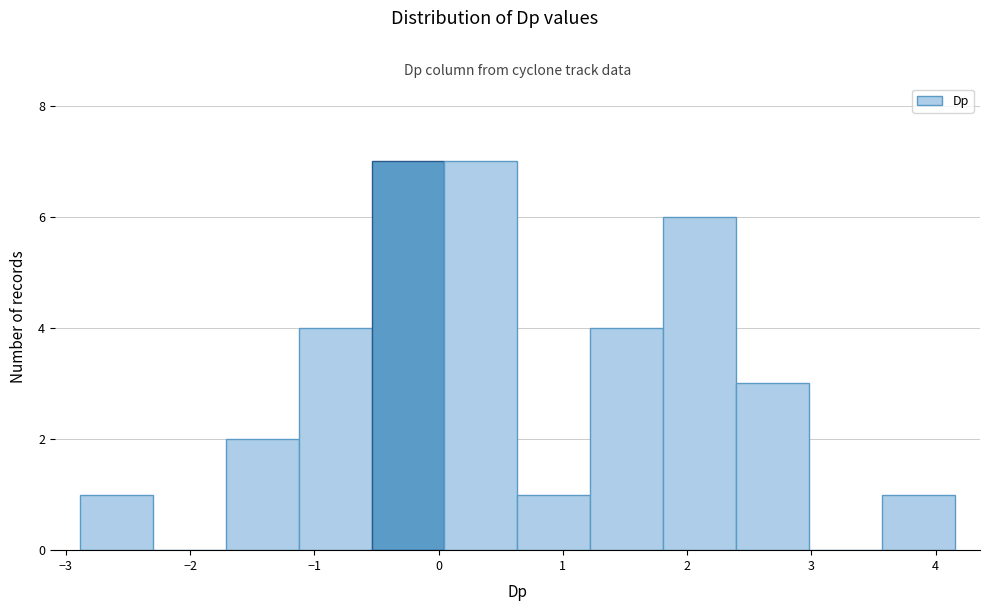

Reading left to right, transcribe this chart: for each bar, give the range it covers on the x-axis and its height. Neither the bar edges nor the heights are printed on the chart, so give them approximately, as read against the axes.

-2.9 to -2.3: 1
-2.3 to -1.7: 0
-1.7 to -1.1: 2
-1.1 to -0.5: 4
-0.5 to 0.0: 7
0.0 to 0.6: 7
0.6 to 1.2: 1
1.2 to 1.8: 4
1.8 to 2.4: 6
2.4 to 3.0: 3
3.0 to 3.6: 0
3.6 to 4.2: 1